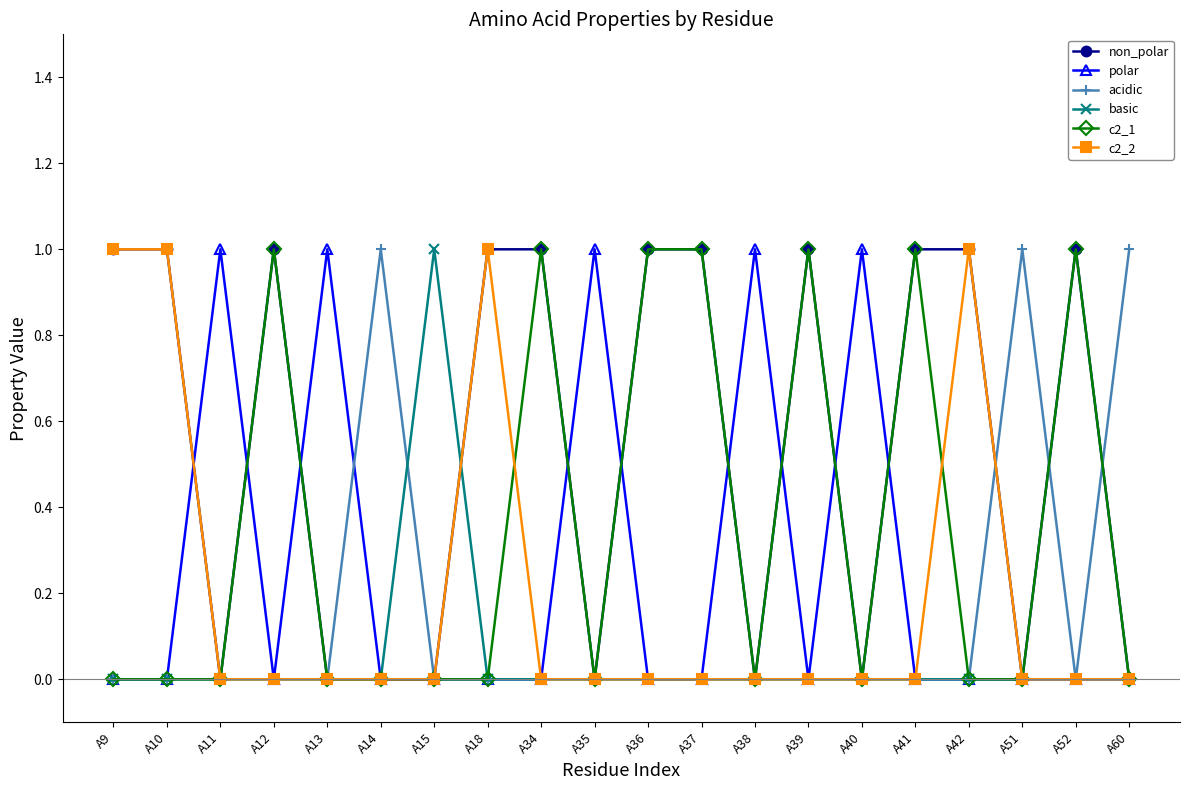

What are all the series names shown in the legend?

non_polar, polar, acidic, basic, c2_1, c2_2